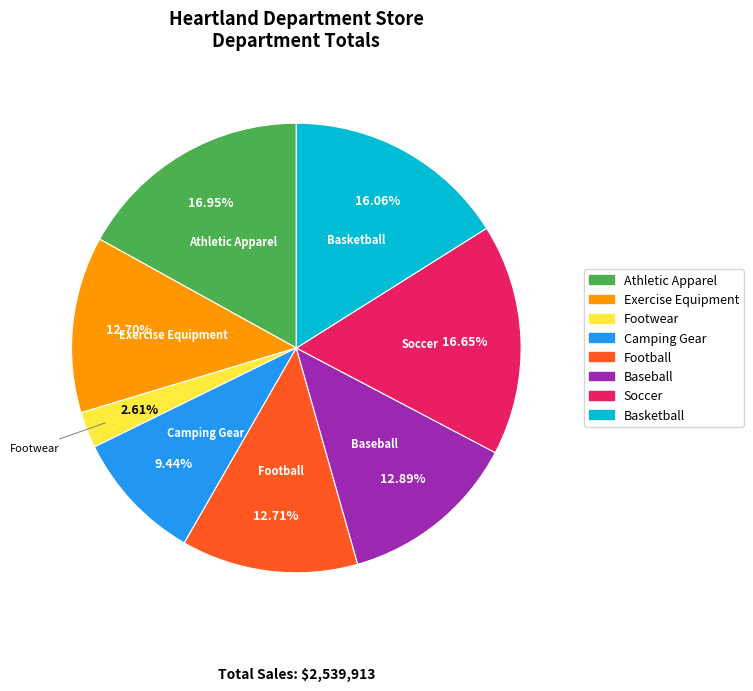

Is it true that Exercise Equipment is 1% of the pie?

False